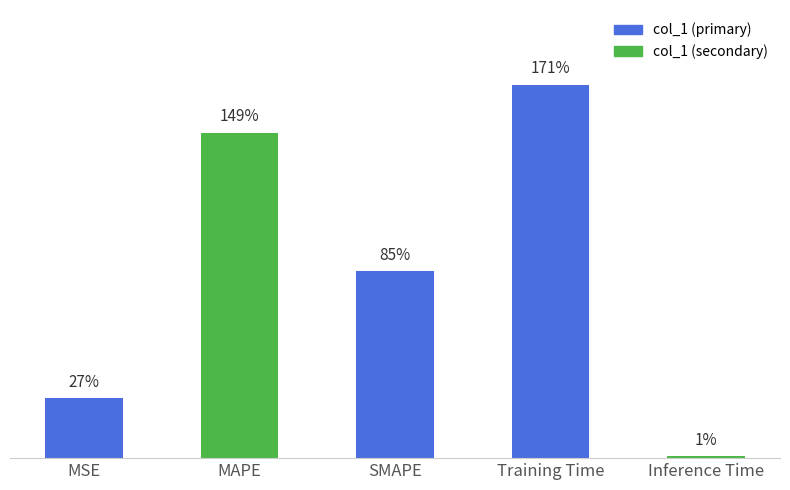

The value at MAPE is 1.5. True or false?

True